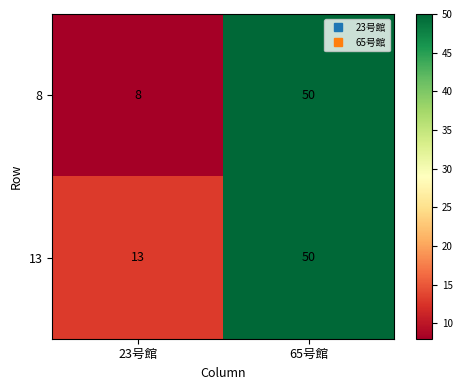

What value does the 8 series have at 65号館, to the nearest 10?

50